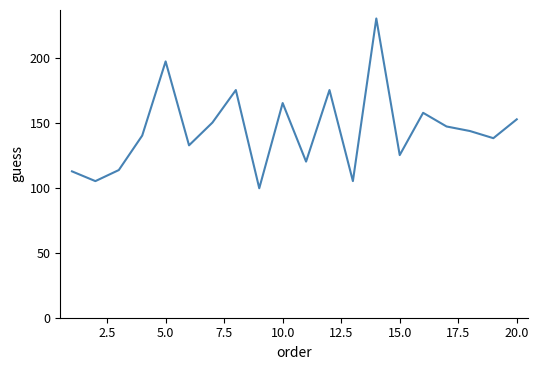

What is the maximum value shown in the chart?

230.0